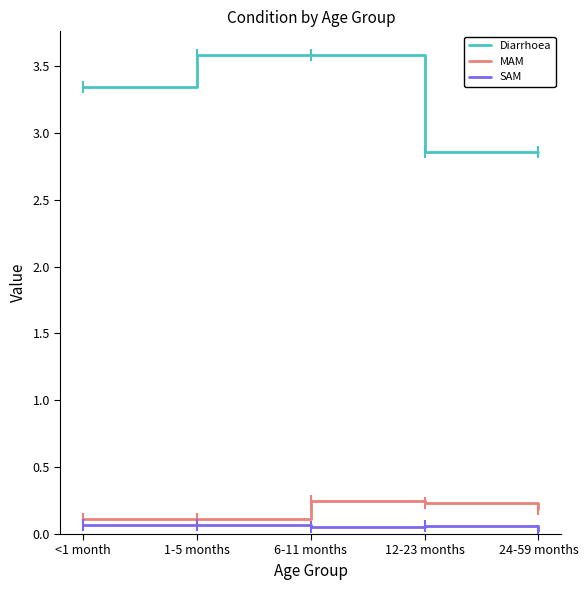

List the series in order of their peak value, highest first.

Diarrhoea, MAM, SAM